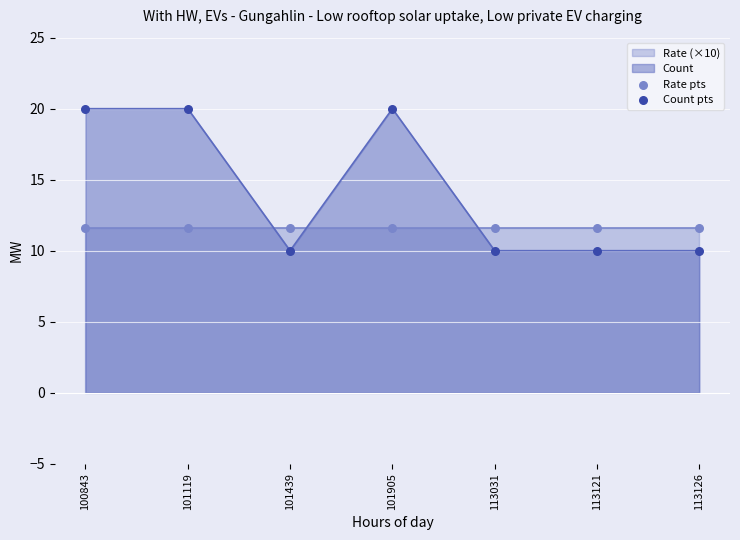

Which series reaches the minimum Y coordinate?

Count pts